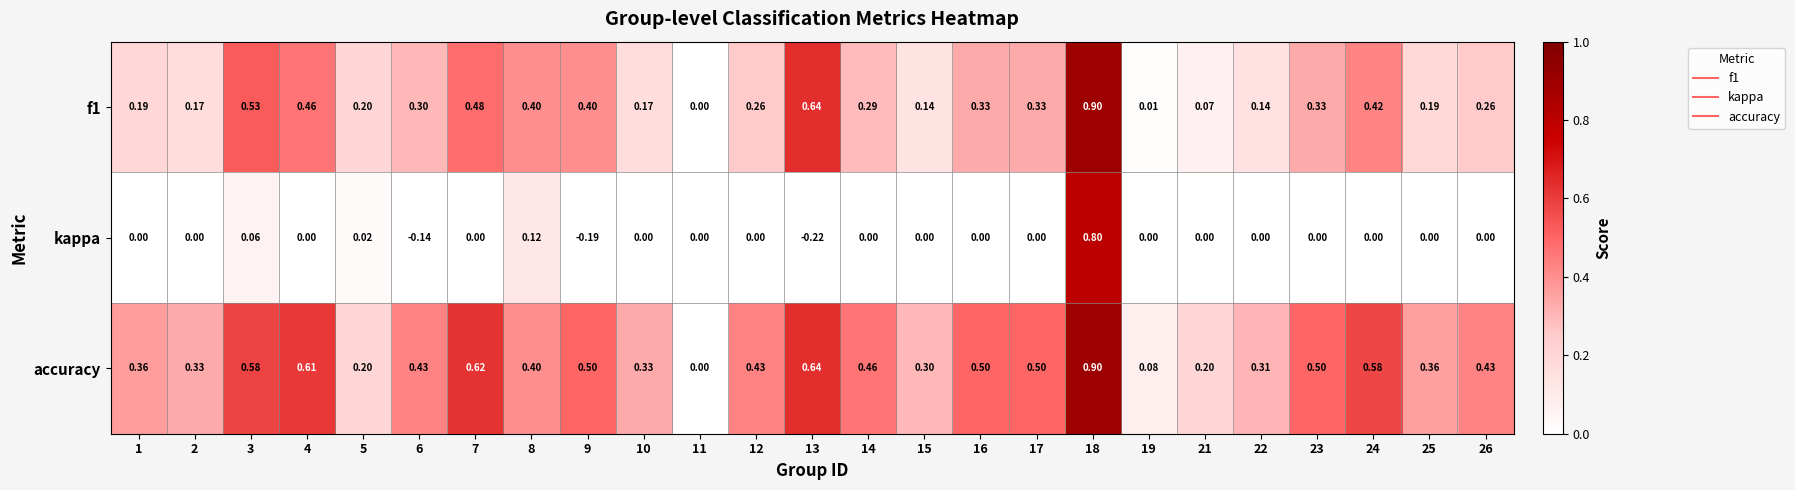

Is the value of kappa at 15 greater than the value of f1 at 4?

No